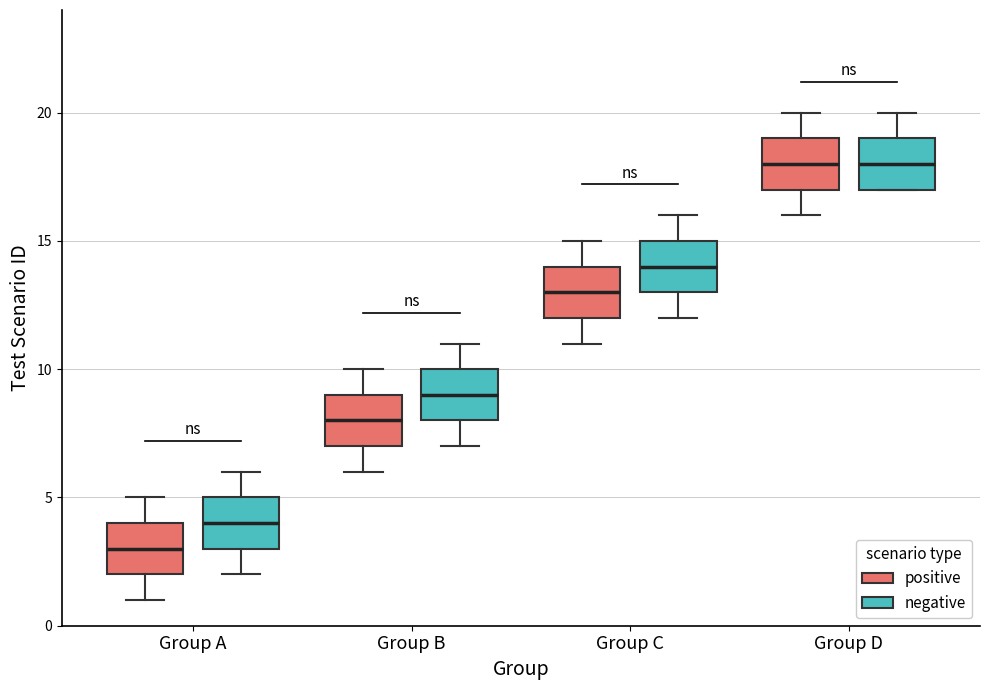

Which box's median line is the lowest?

Group A (positive)